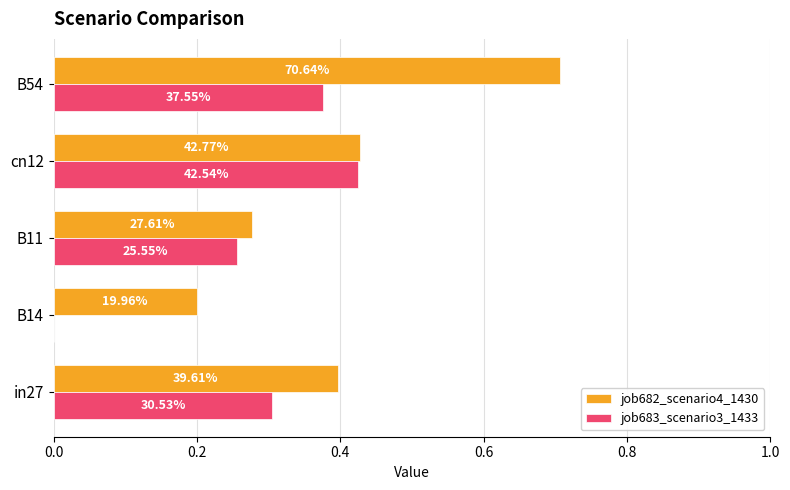

What are all the series names shown in the legend?

job682_scenario4_1430, job683_scenario3_1433